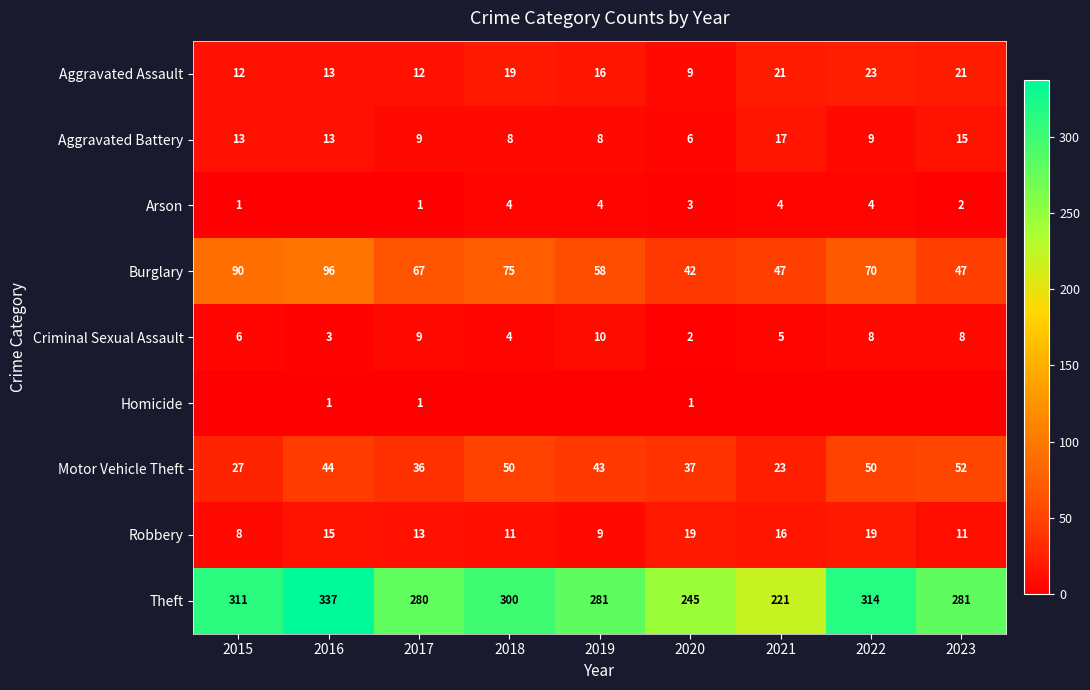

Read the Burglary value at 2018, to the nearest 10.

80